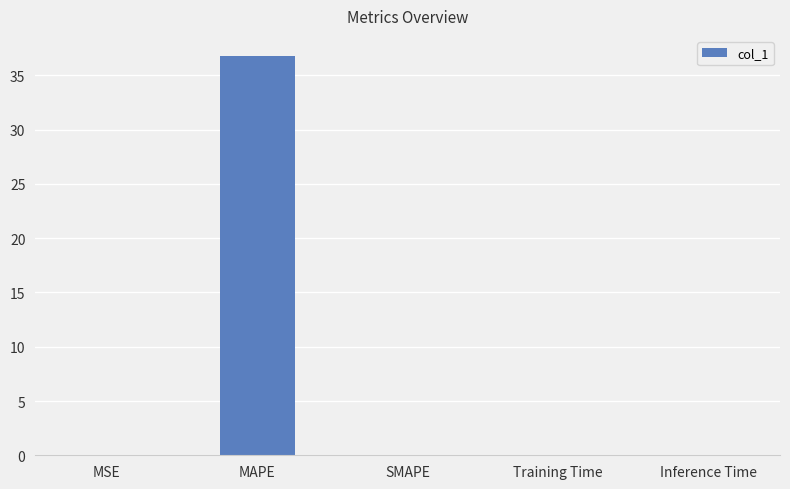

Are the bars horizontal?

No